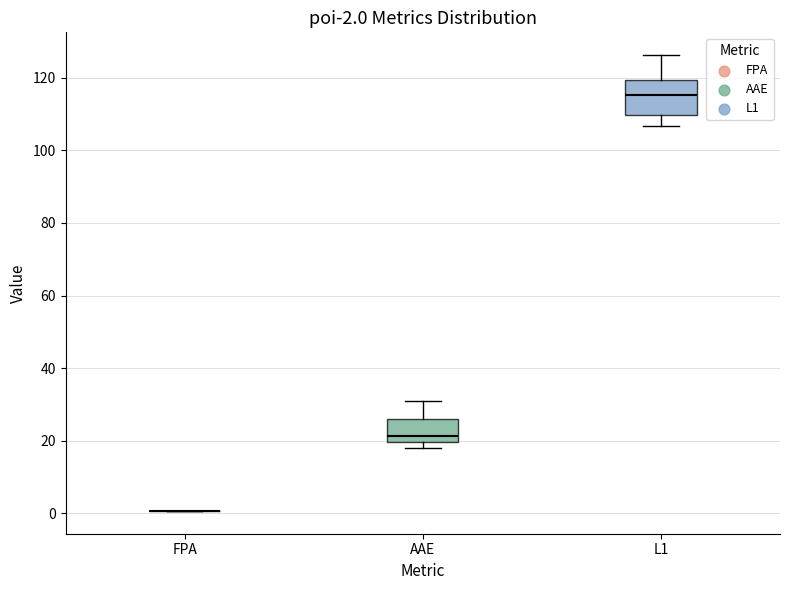

Comparing the boxes themselves (not the whiskers), which one is the tallest?

L1